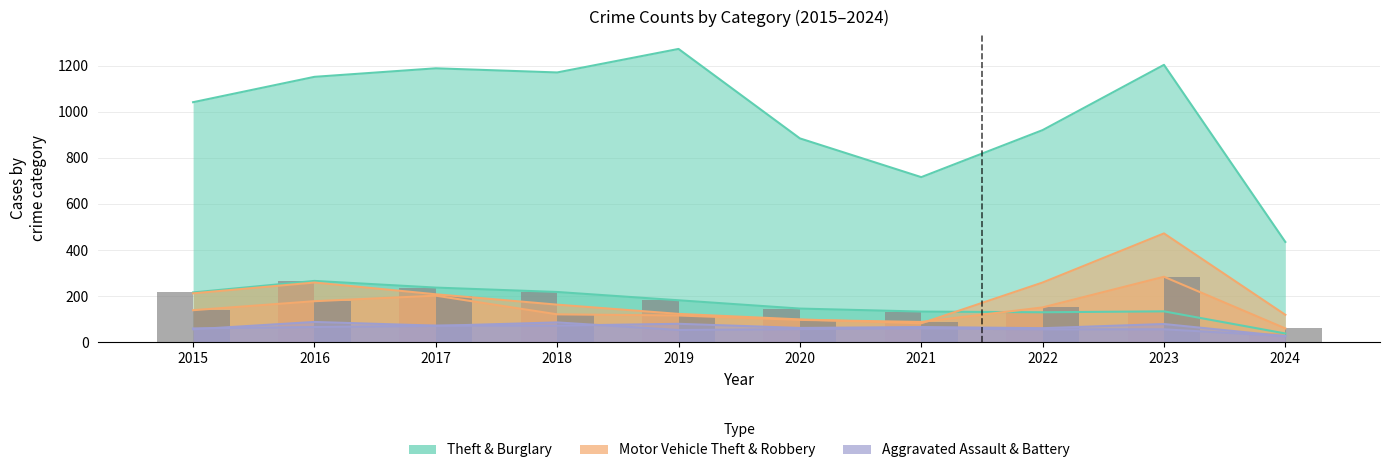

What is the difference between the maximum and second lowest values in the Aggravated Assault series?

32